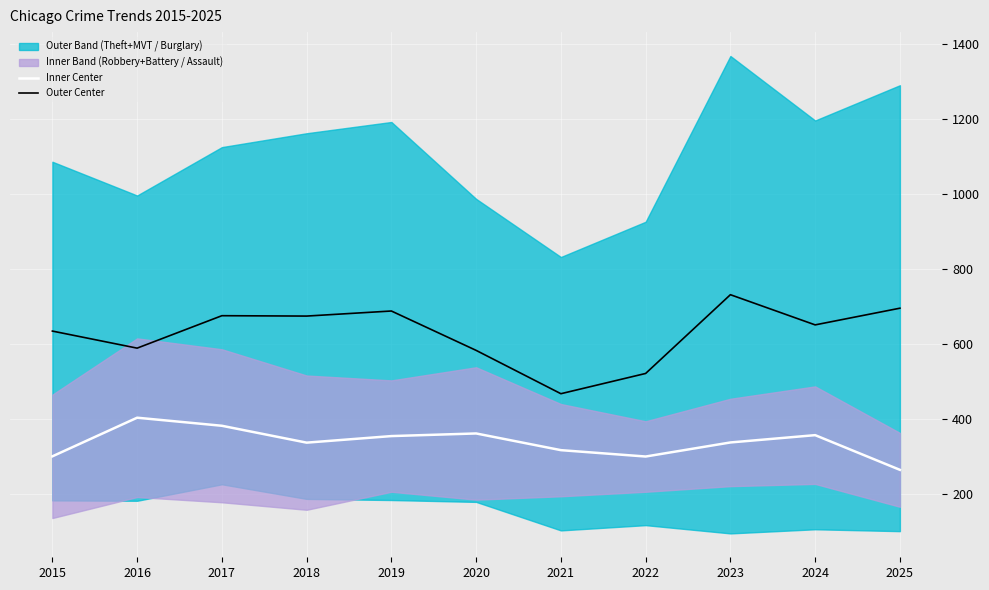

Which series has the largest total across all categories?

Outer Center